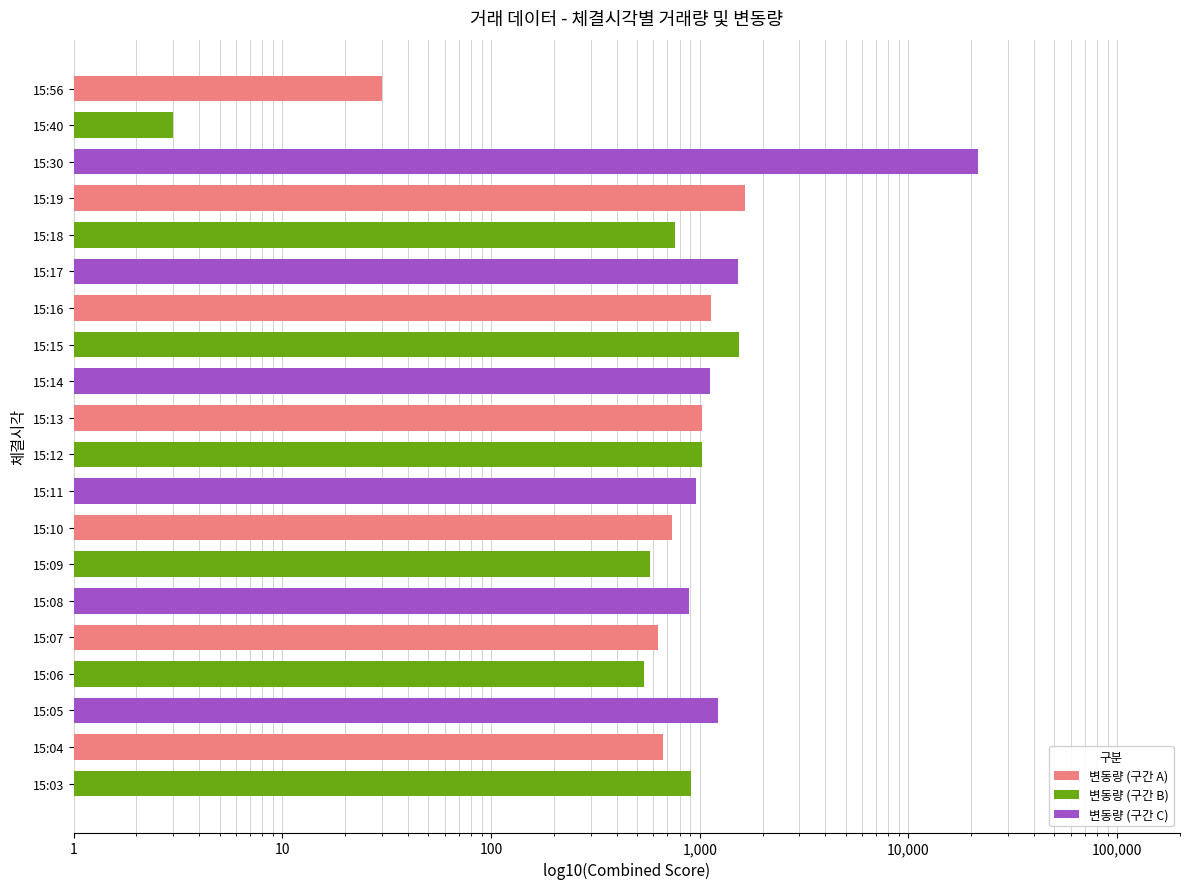

How many groups of bars are there?

20